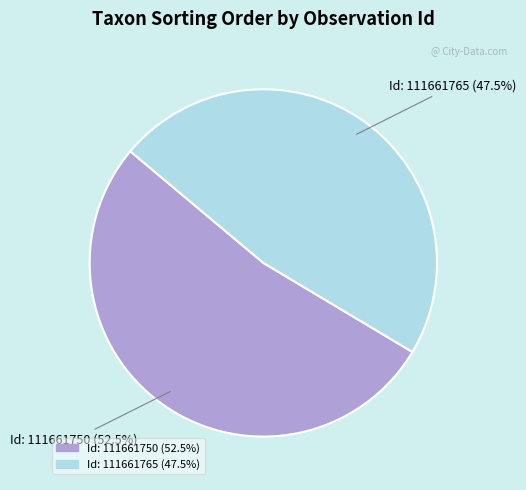

To the nearest percent, what is the average slice percentage?

50%